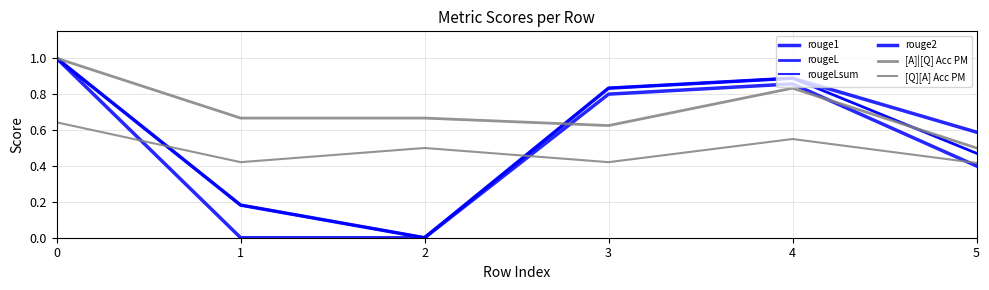

At which category does rouge1 reach its first local peak?

4